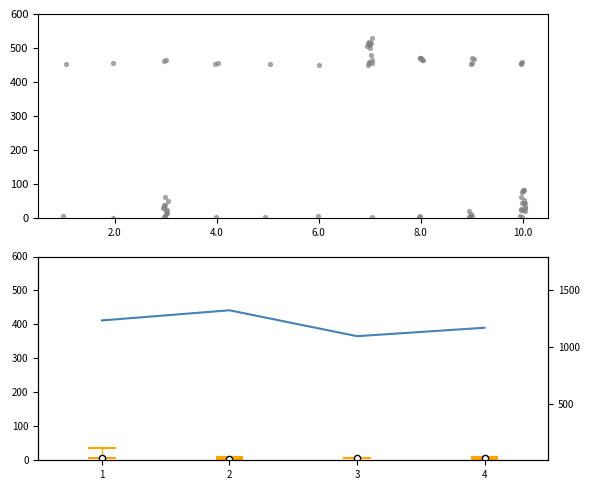

What is the ratio of the value at 4 to the value at 3?

1.1